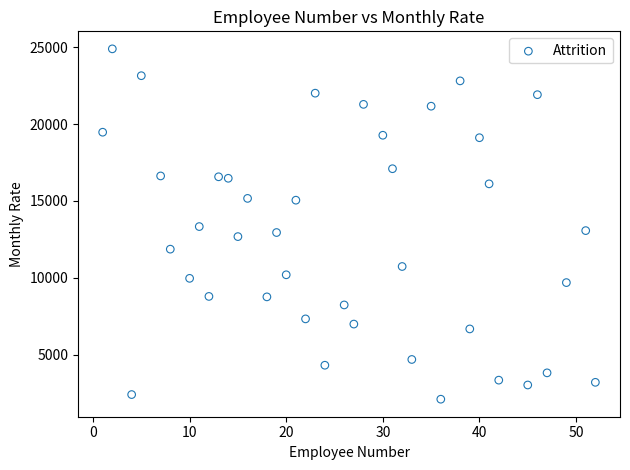

What is the range of Y values (max minus min)?

22813